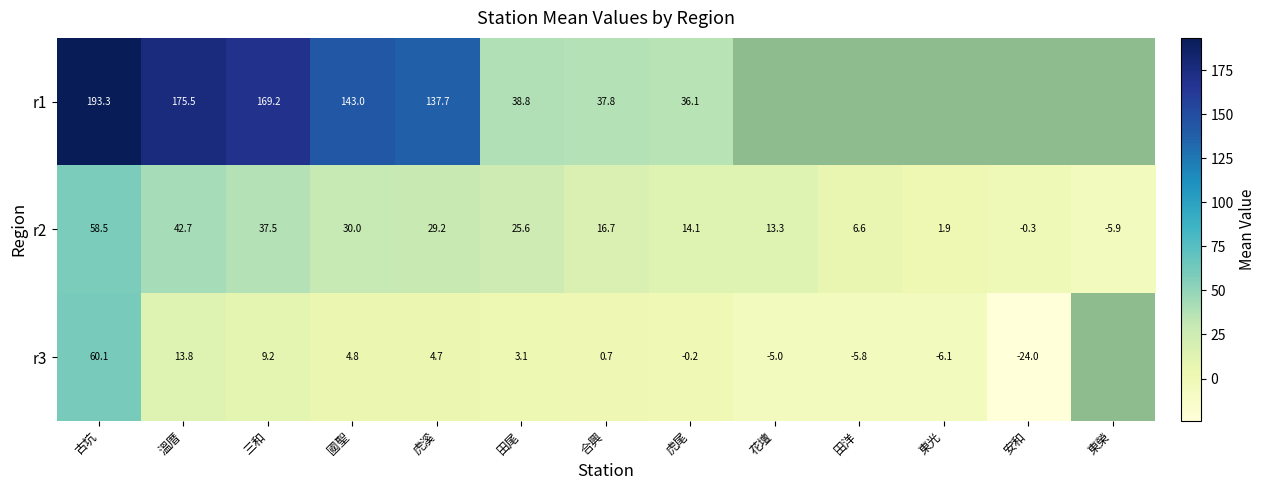

What is the smallest value displayed?

-24.0